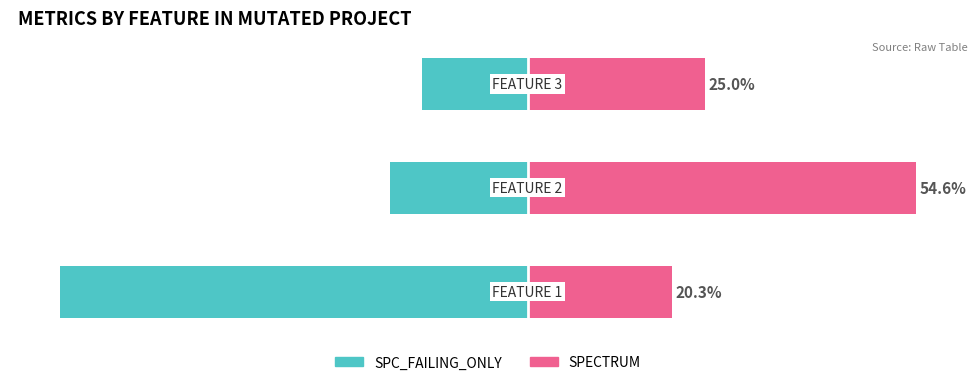

Which series has the largest total across all categories?

SPECTRUM